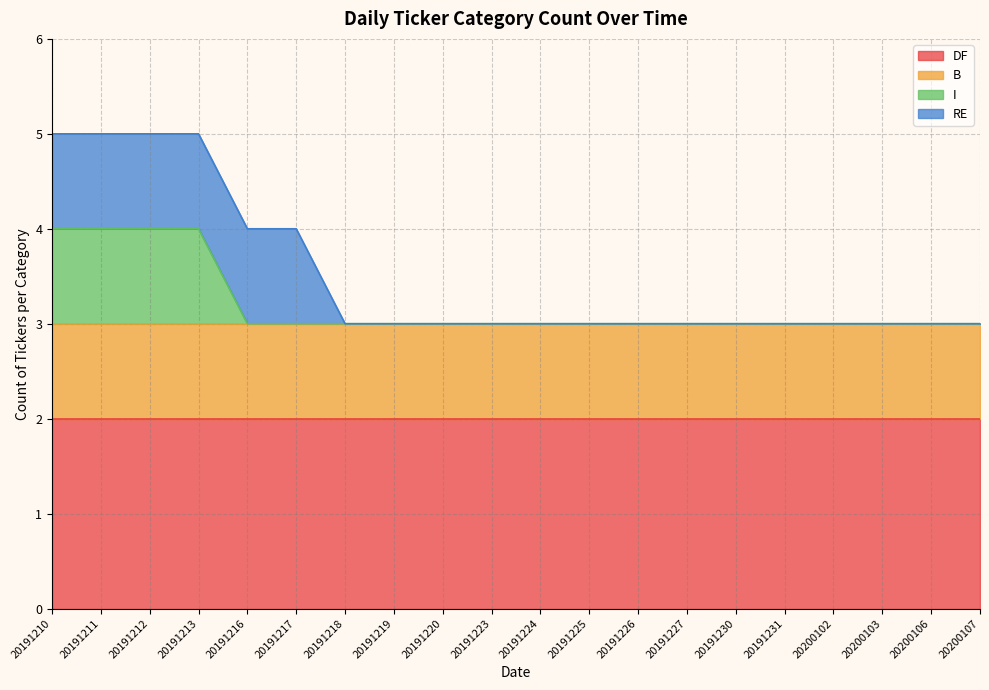

What value does the RE series have at 20191211?

1